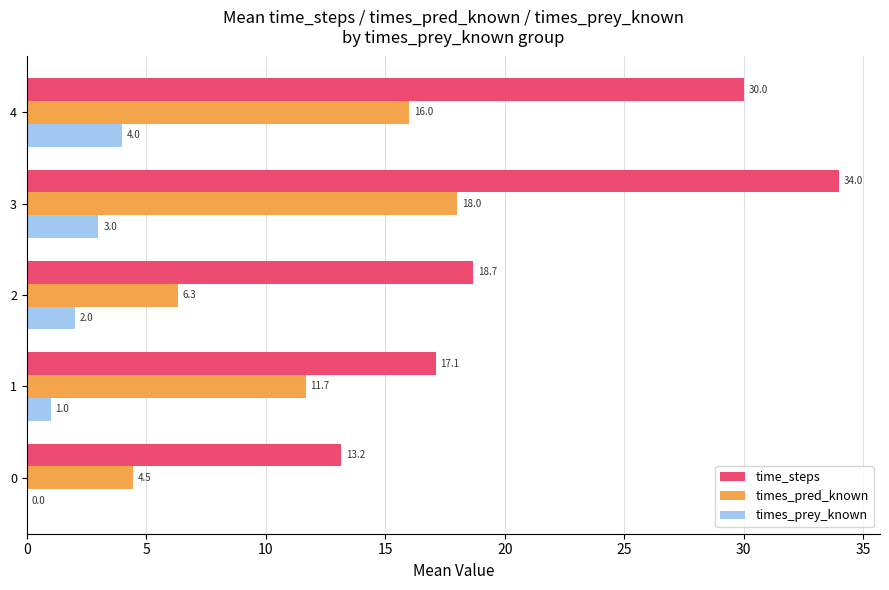

Read the times_pred_known value at 1.

11.7